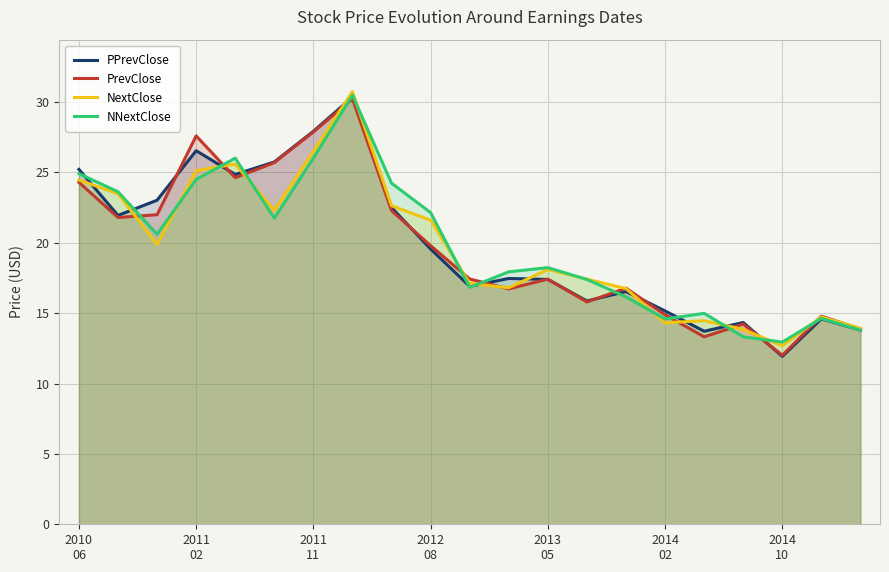

Which category has the lowest value in the PPrevClose series?

2014
10